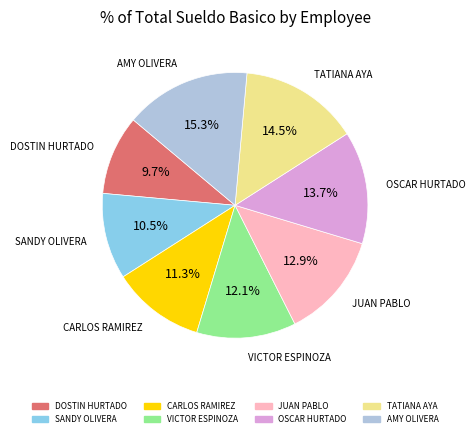

What percentage do SANDY OLIVERA and TATIANA AYA together represent?

25.0%